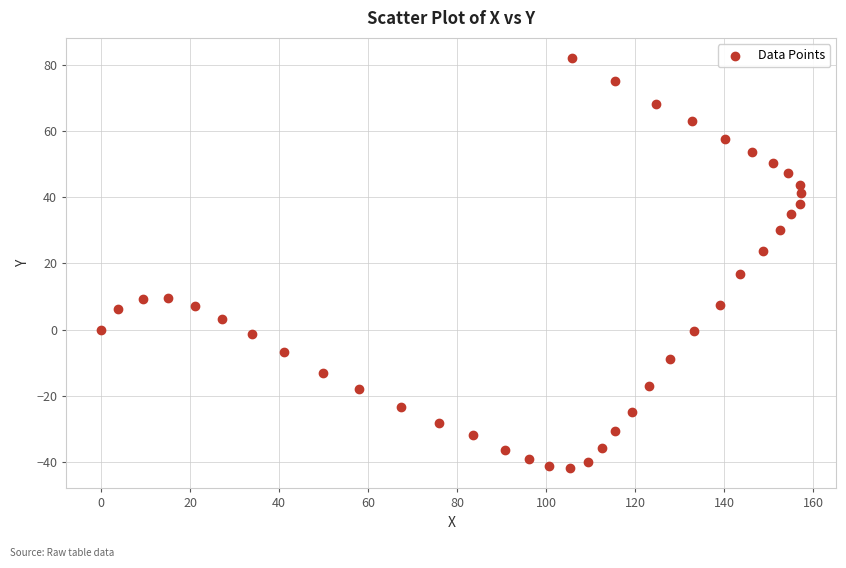

What is the range of Y values (max minus min)?

123.7